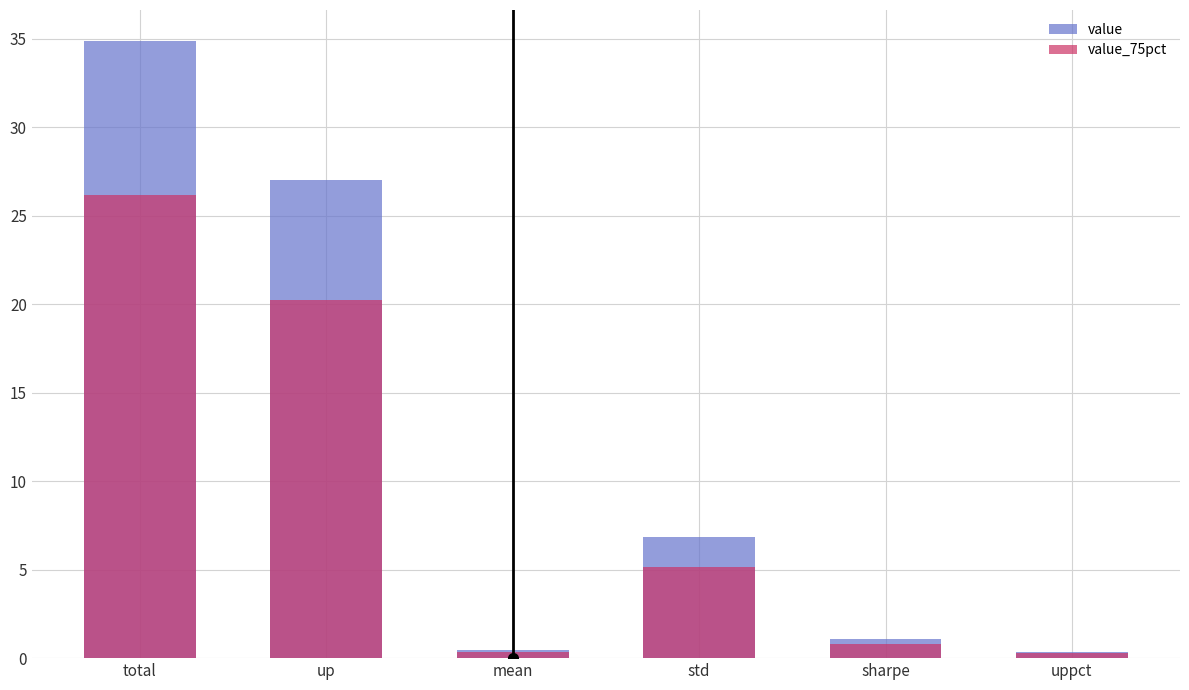

How many bars are there in each group?

2